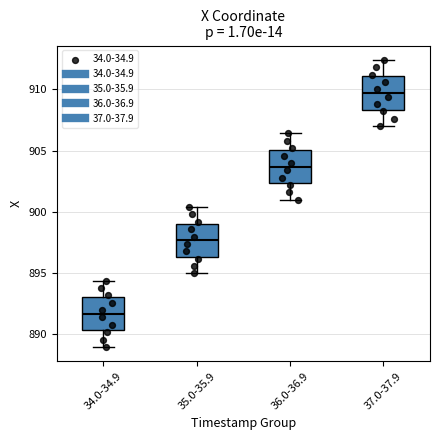

Which box's median line is the lowest?

34.0-34.9